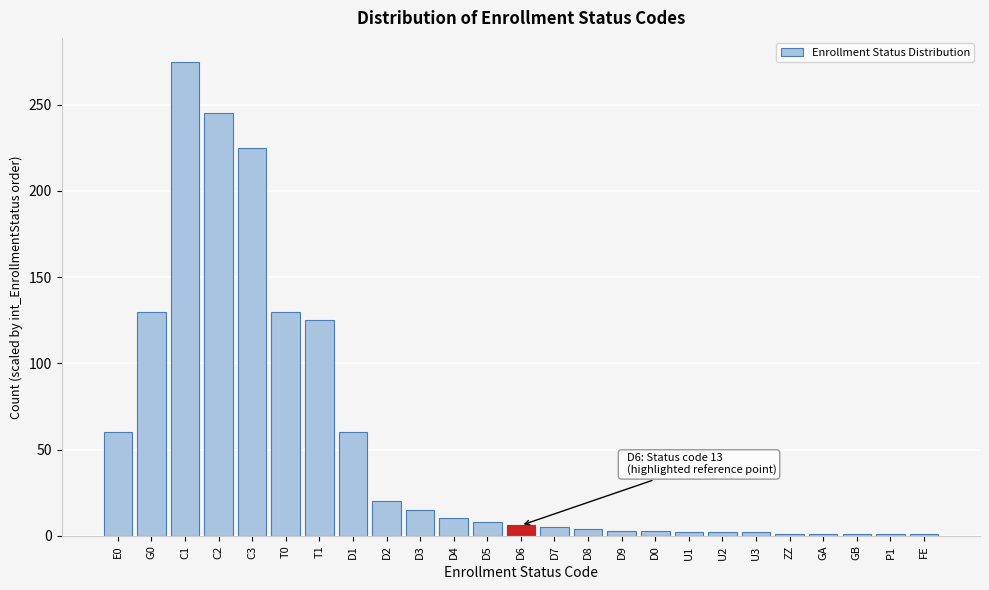

What is the difference between the maximum and minimum values?

274